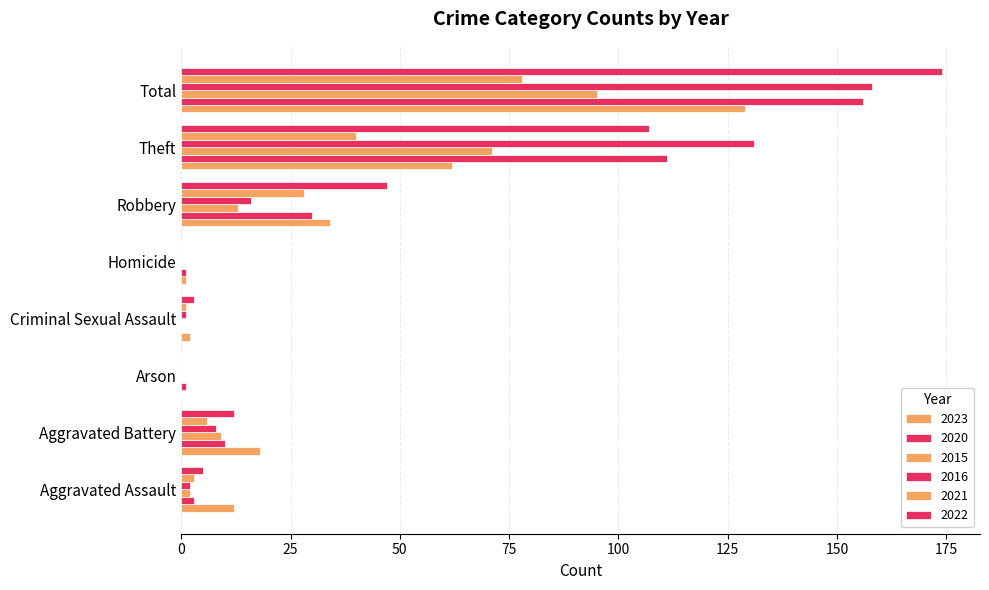

Reading left to right, list all the values displayed in this chart.

2023: Aggravated Assault=12	Aggravated Battery=18	Arson=0	Criminal Sexual Assault=2	Homicide=1	Robbery=34	Theft=62	Total=129
2020: Aggravated Assault=3	Aggravated Battery=10	Arson=1	Criminal Sexual Assault=0	Homicide=1	Robbery=30	Theft=111	Total=156
2015: Aggravated Assault=2	Aggravated Battery=9	Arson=0	Criminal Sexual Assault=0	Homicide=0	Robbery=13	Theft=71	Total=95
2016: Aggravated Assault=2	Aggravated Battery=8	Arson=0	Criminal Sexual Assault=1	Homicide=0	Robbery=16	Theft=131	Total=158
2021: Aggravated Assault=3	Aggravated Battery=6	Arson=0	Criminal Sexual Assault=1	Homicide=0	Robbery=28	Theft=40	Total=78
2022: Aggravated Assault=5	Aggravated Battery=12	Arson=0	Criminal Sexual Assault=3	Homicide=0	Robbery=47	Theft=107	Total=174